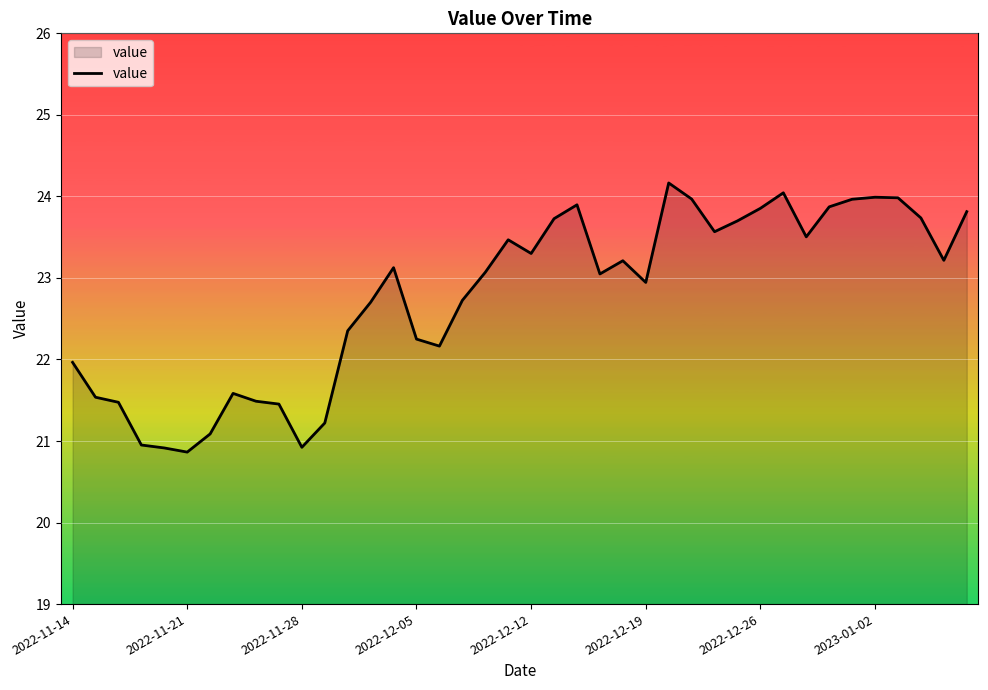

What is the difference between the maximum and minimum values?

3.3